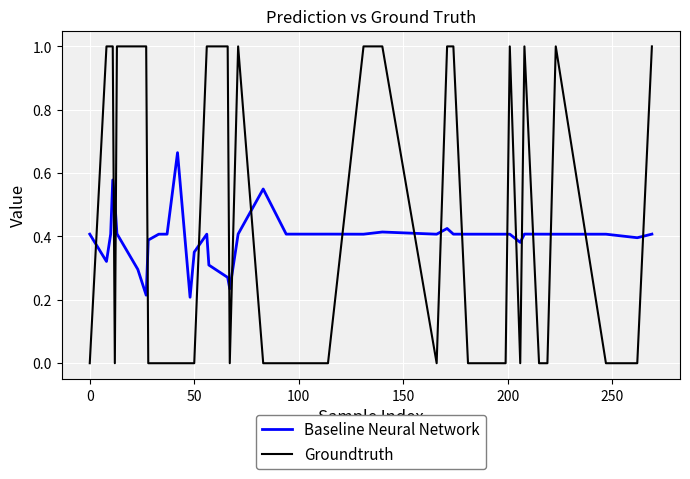

How many lines are shown in the chart?

2